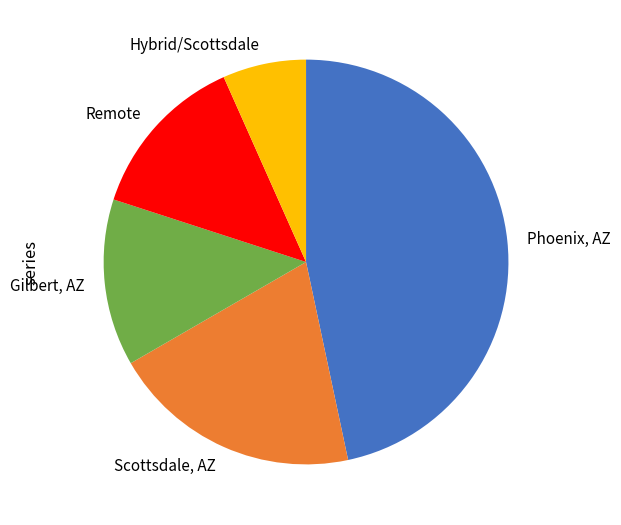

True or false: Scottsdale, AZ accounts for 35% of the total.

False